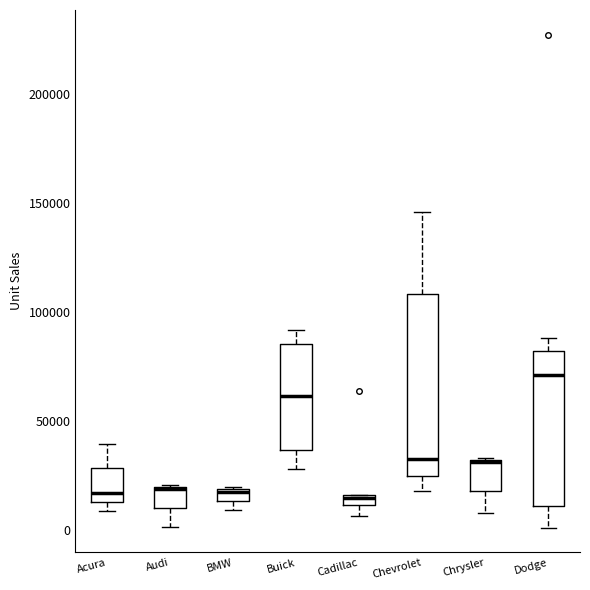

Which box is the tallest, from its lower edge to its upper edge?

Chevrolet